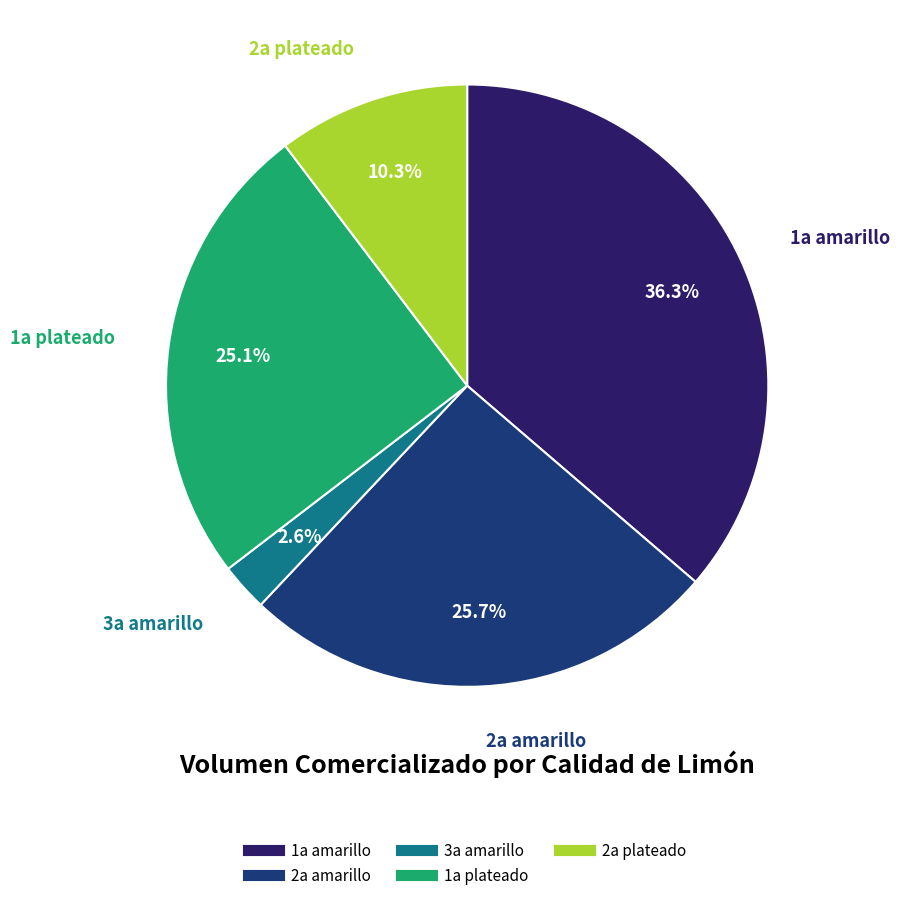

How many slices are in this pie chart?

5